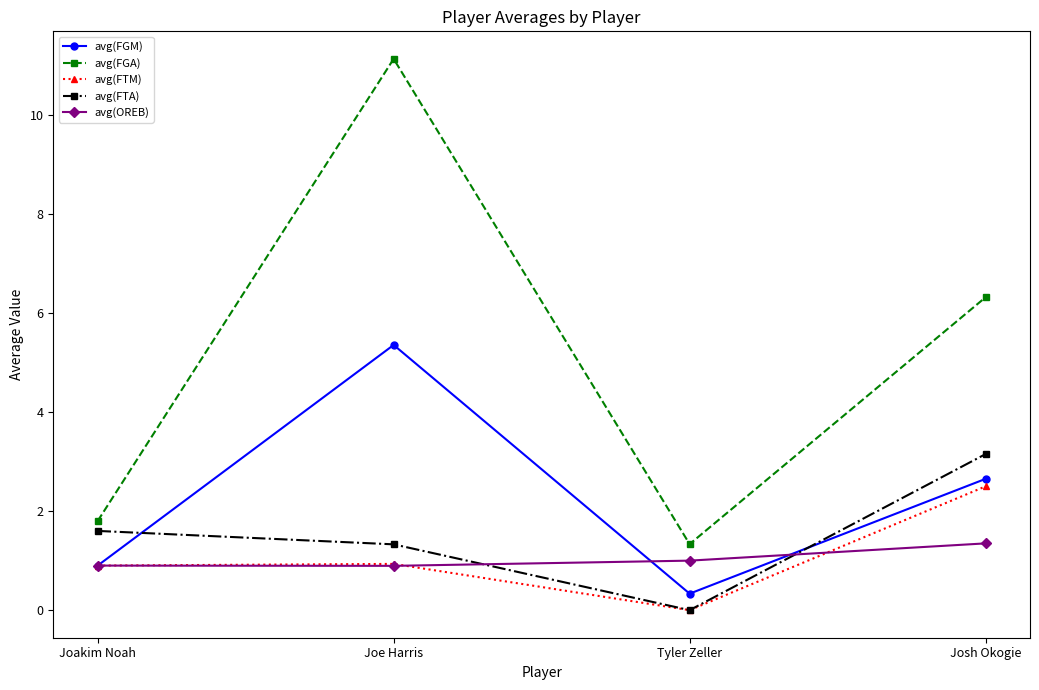

How many data points does each series have?

4